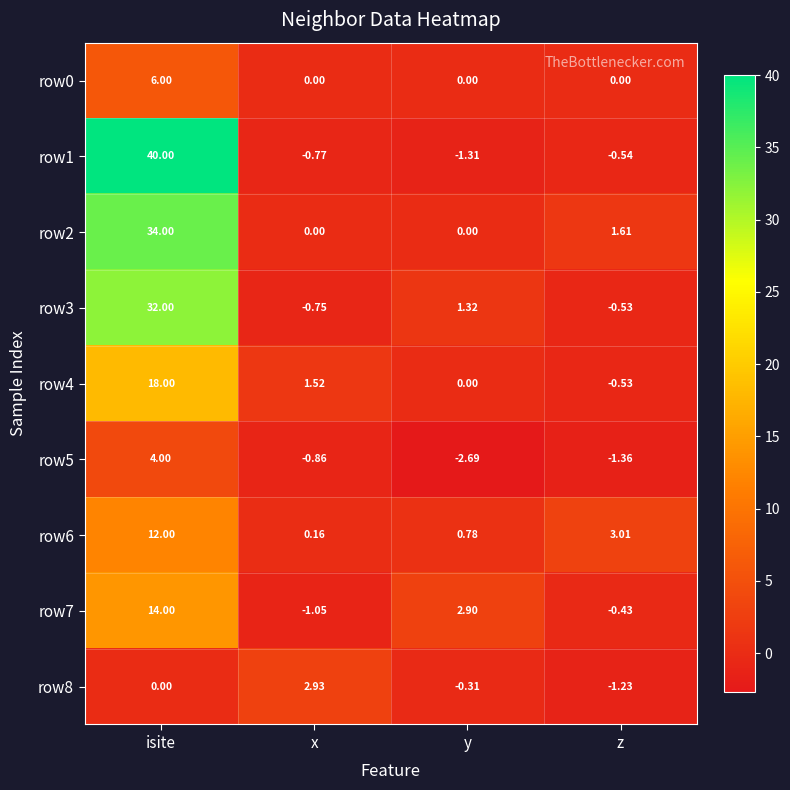

Where does the row6 series first go above 3?

isite